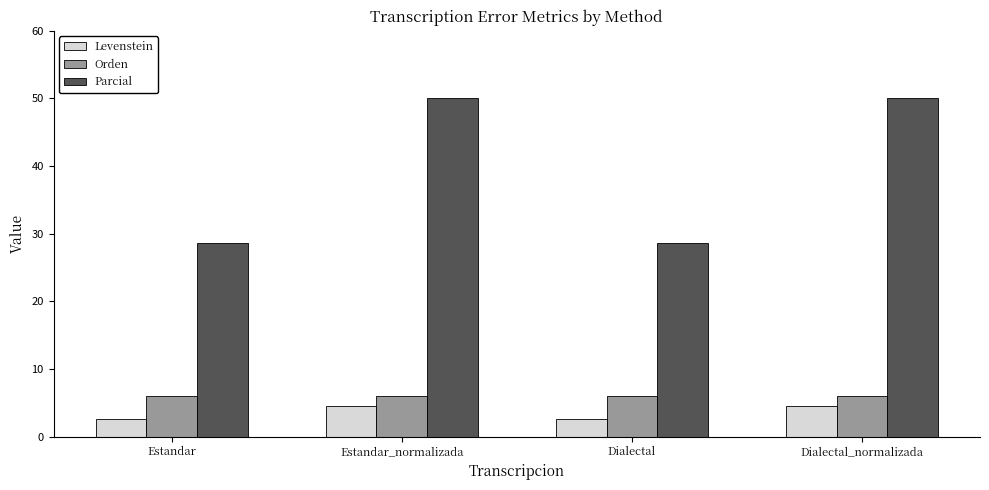

Are the bars grouped side by side (vs. stacked)?

Yes